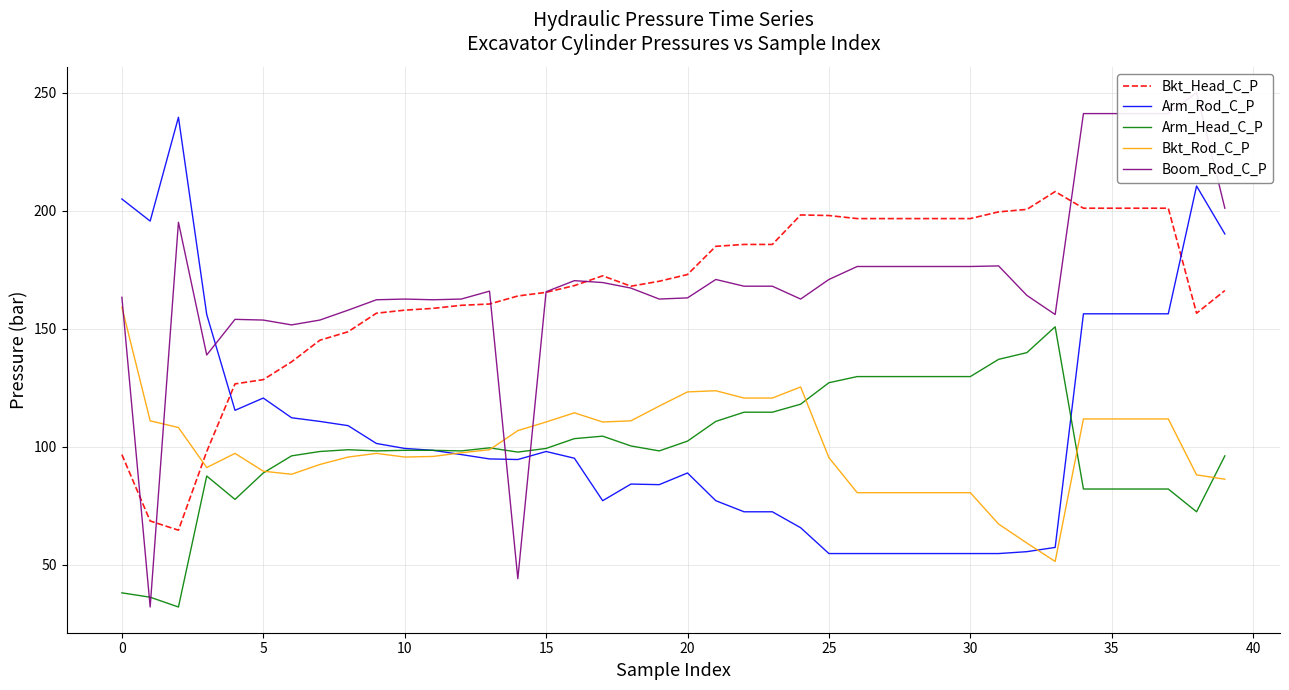

What are all the series names shown in the legend?

Bkt_Head_C_P, Arm_Rod_C_P, Arm_Head_C_P, Bkt_Rod_C_P, Boom_Rod_C_P